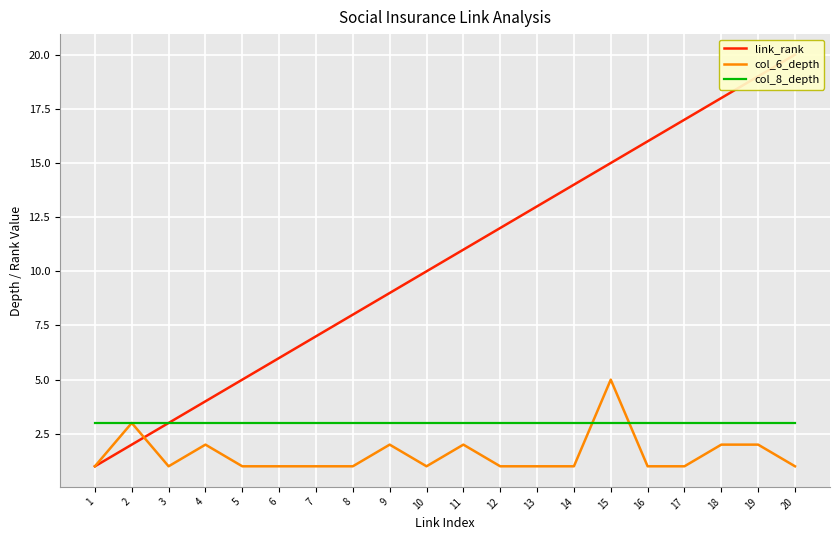

Between 12 and 20, which series saw the biggest shift?

link_rank